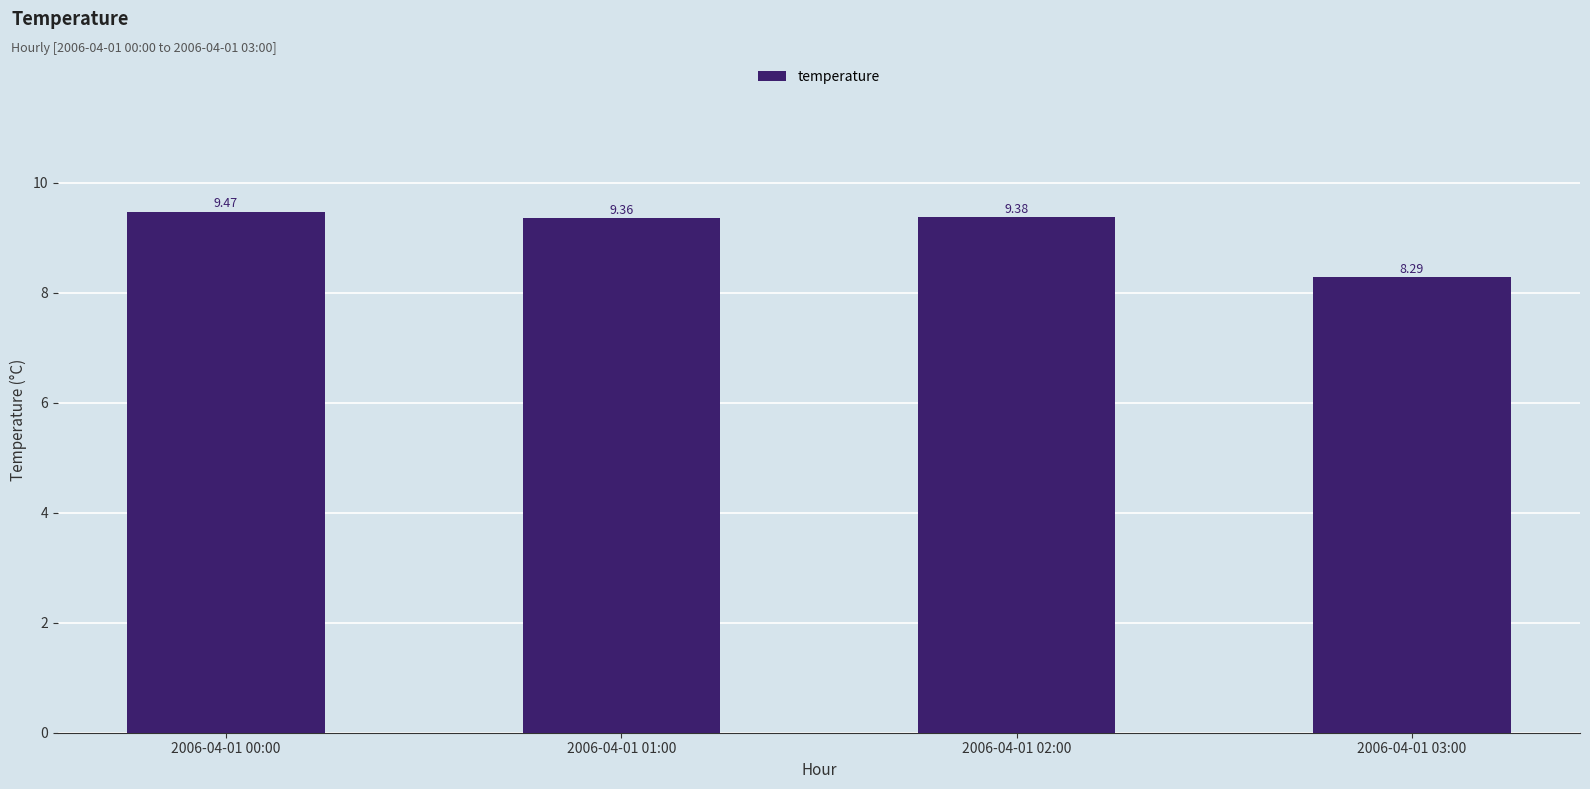

What is the average value?

9.1